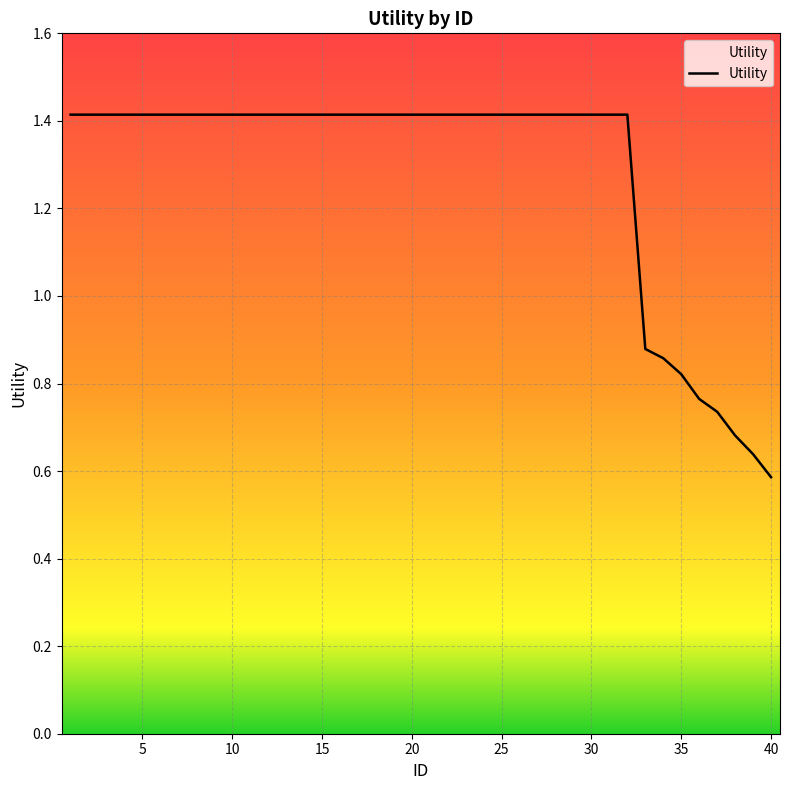

The chart shows a value of 0.6 at 40. True or false?

True